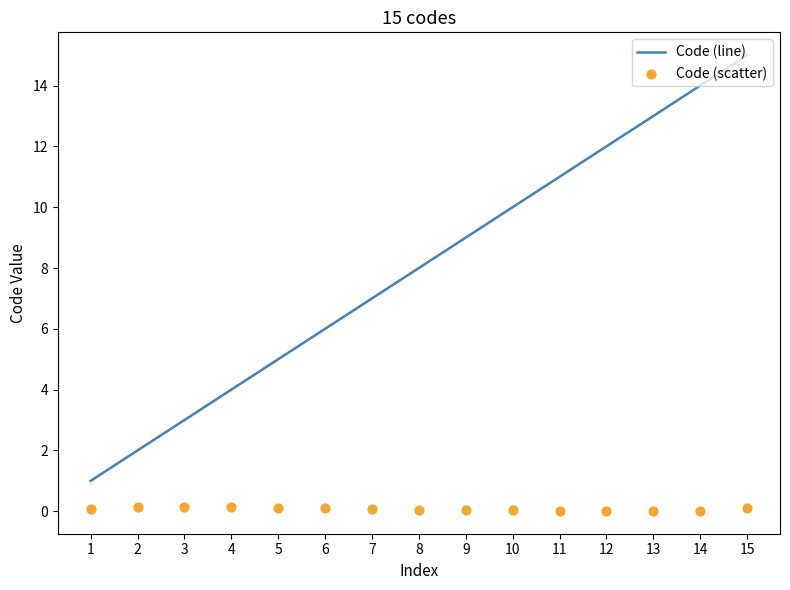

At which category is the sum across all series the highest?

15